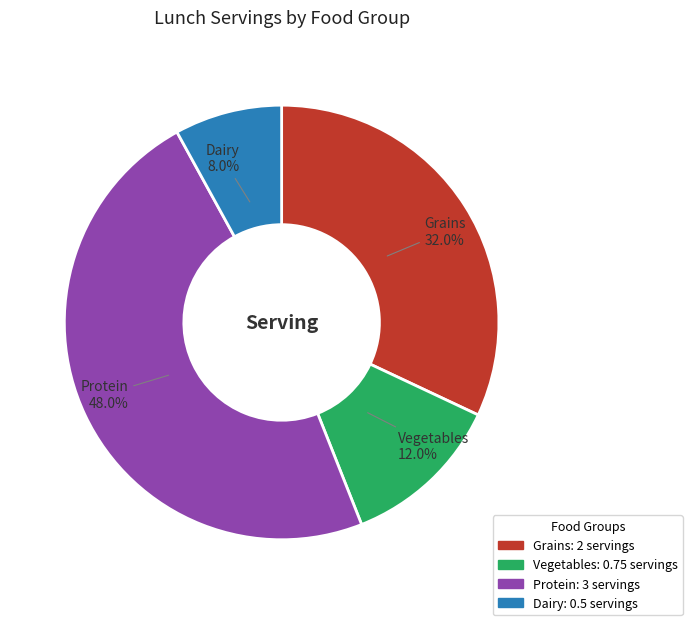

How many slices are in this pie chart?

4